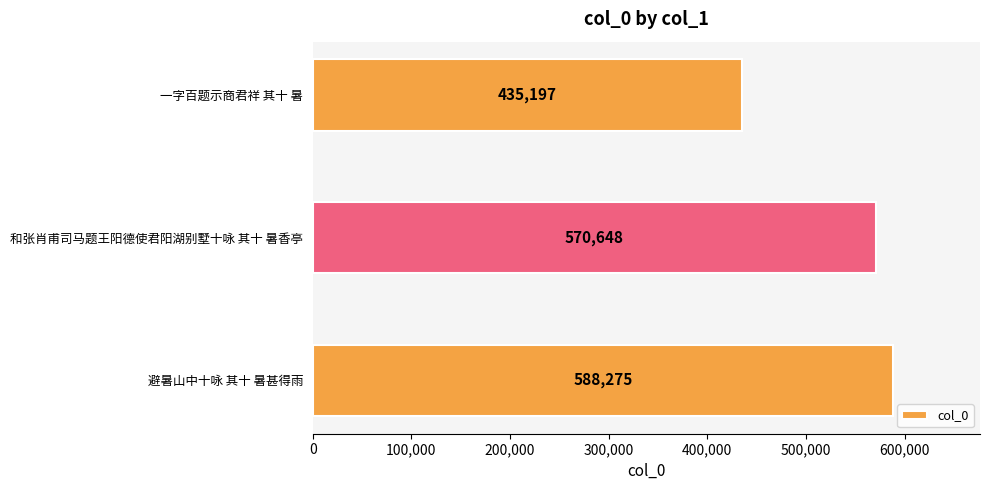

How many bars are there in total?

3